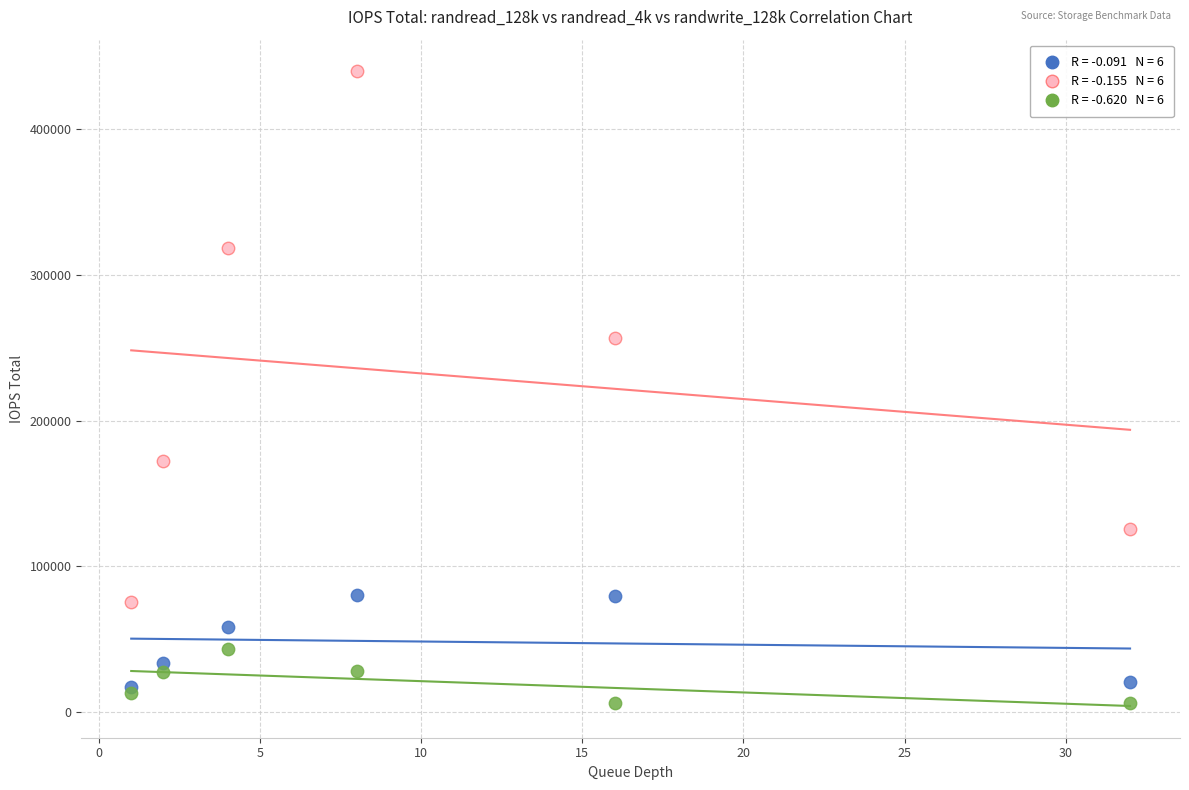

Across all series, what Y value is closest to 223030?

256990.7